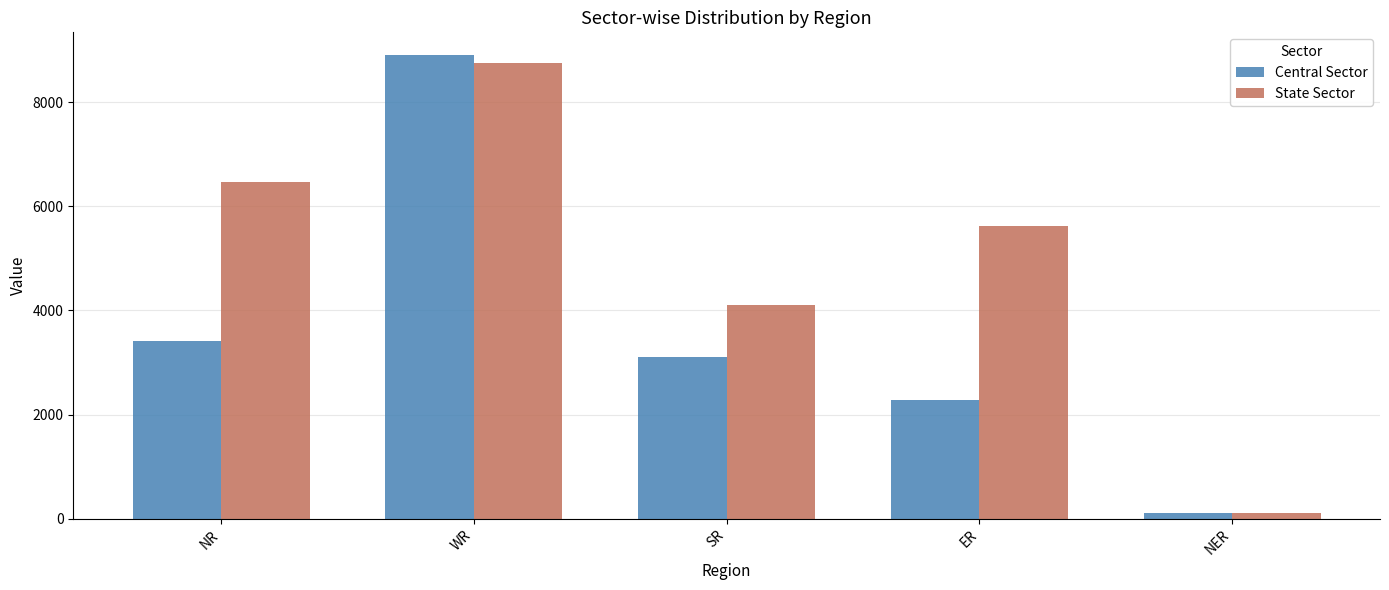

What is the minimum value shown in the chart?

110